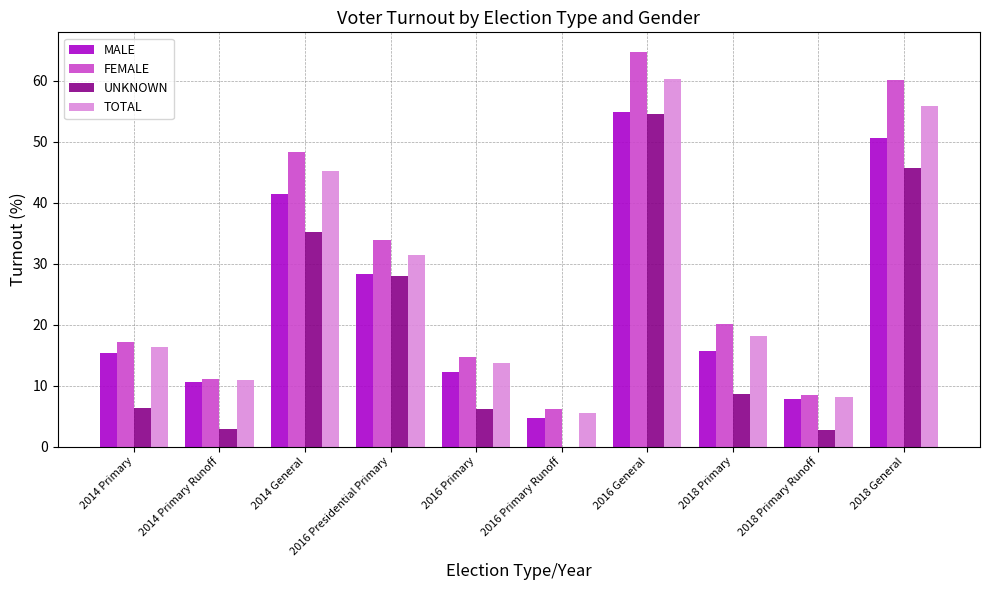

At which category is the sum across all series the highest?

2016 General